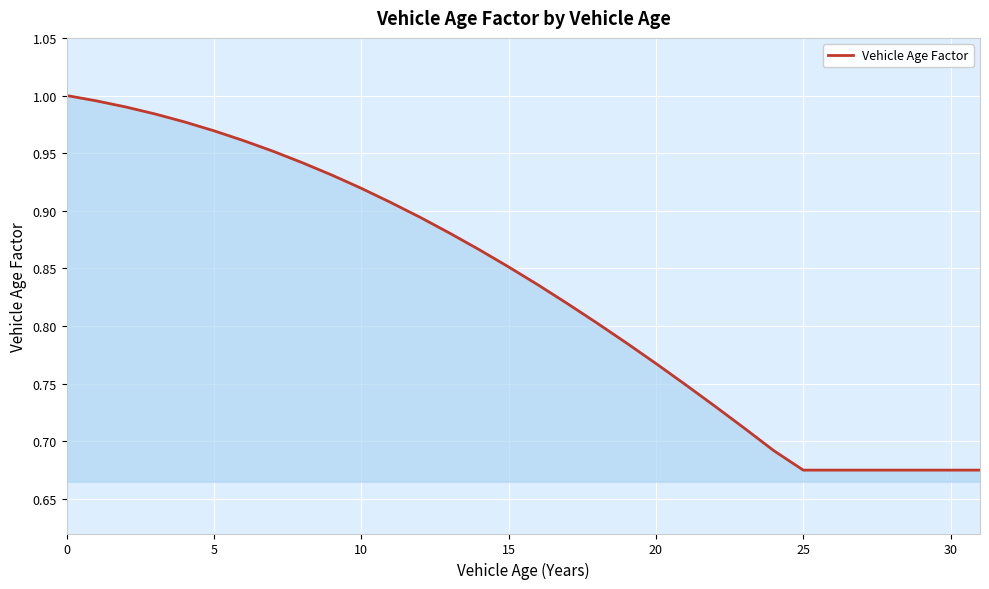

What is the difference between the maximum and minimum values?

0.3